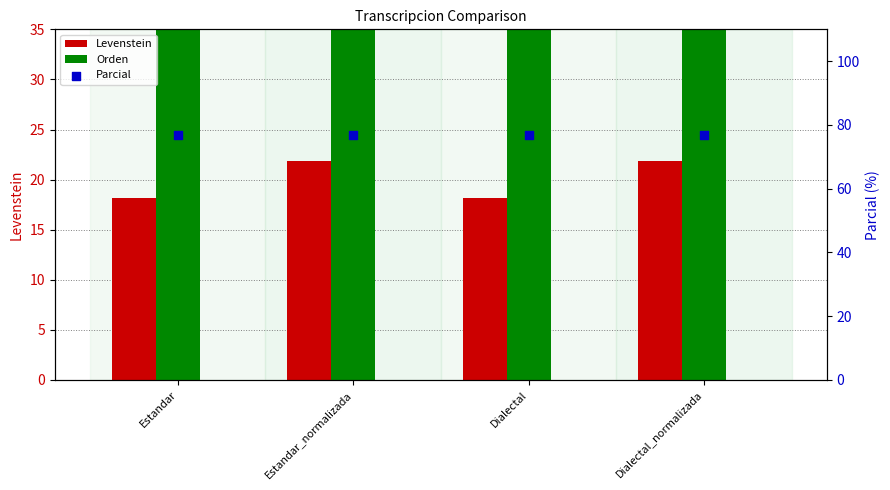

Which series reaches the maximum Y coordinate?

Parcial